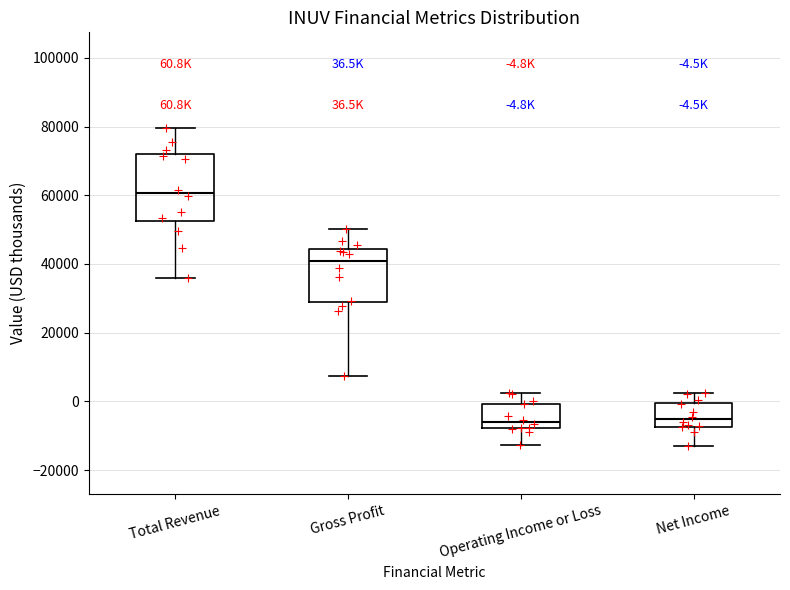

Which box is the tallest, from its lower edge to its upper edge?

Total Revenue